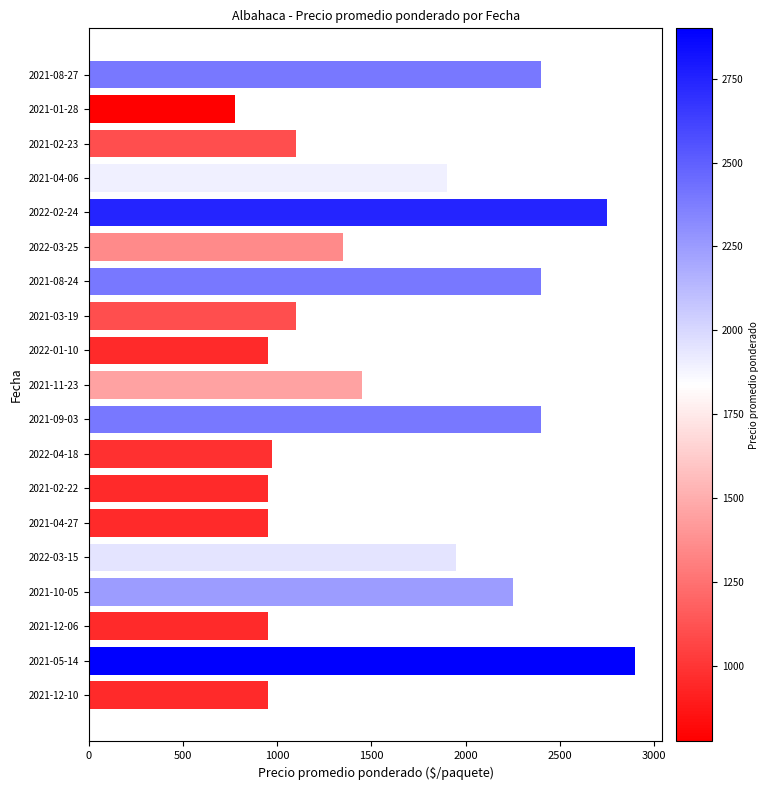

Is it true that the value at 2021-03-19 is 393?

False